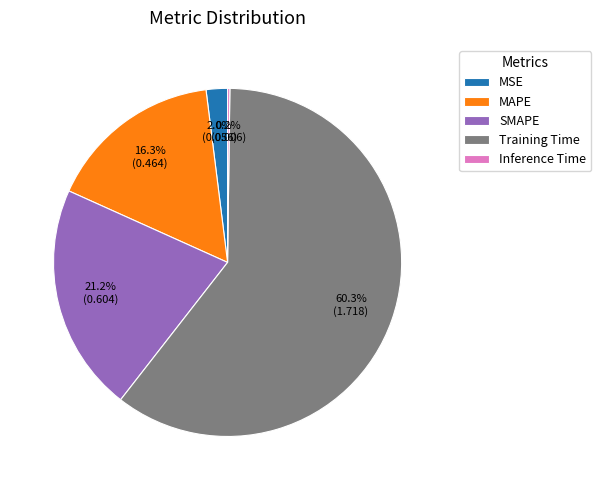

Combined, do SMAPE and MSE account for over 50%?

No